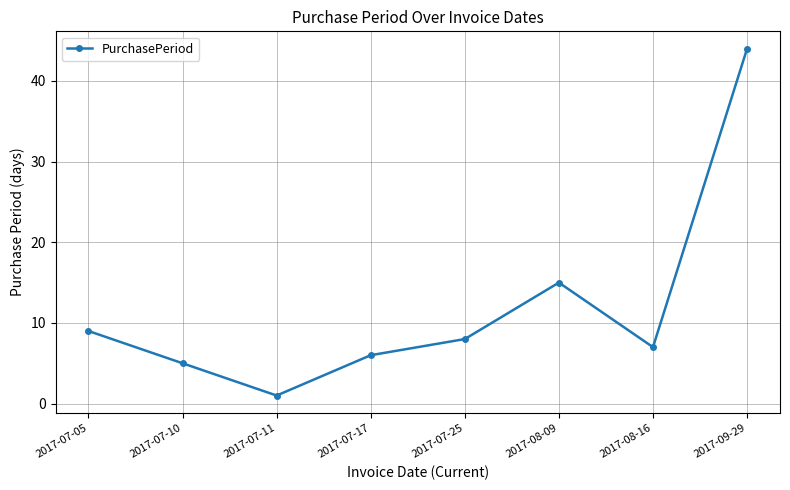

Rank the categories by value from lowest to highest.

2017-07-11, 2017-07-10, 2017-07-17, 2017-08-16, 2017-07-25, 2017-07-05, 2017-08-09, 2017-09-29